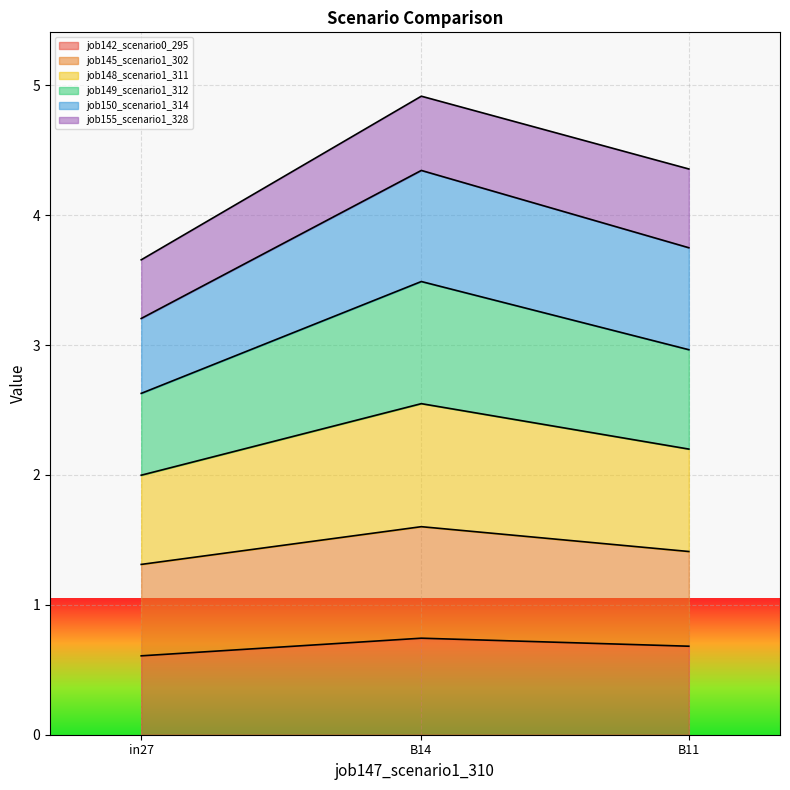

The value of job142_scenario0_295 at in27 is 0.4. True or false?

False